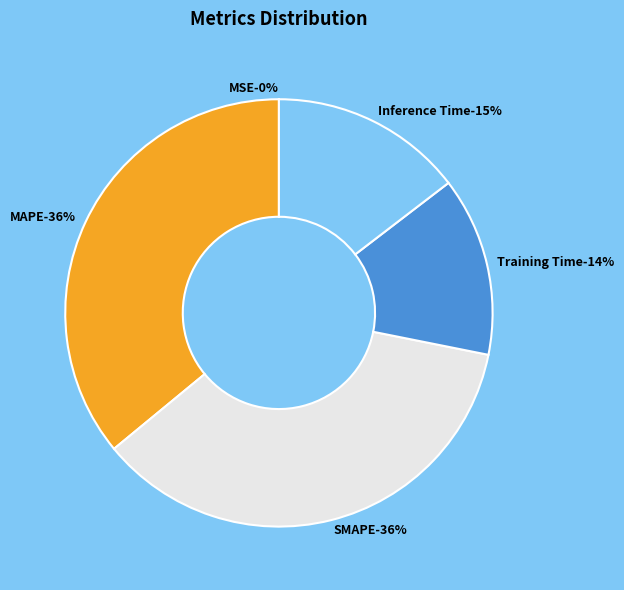

Combined, do MSE and Training Time account for over 50%?

No